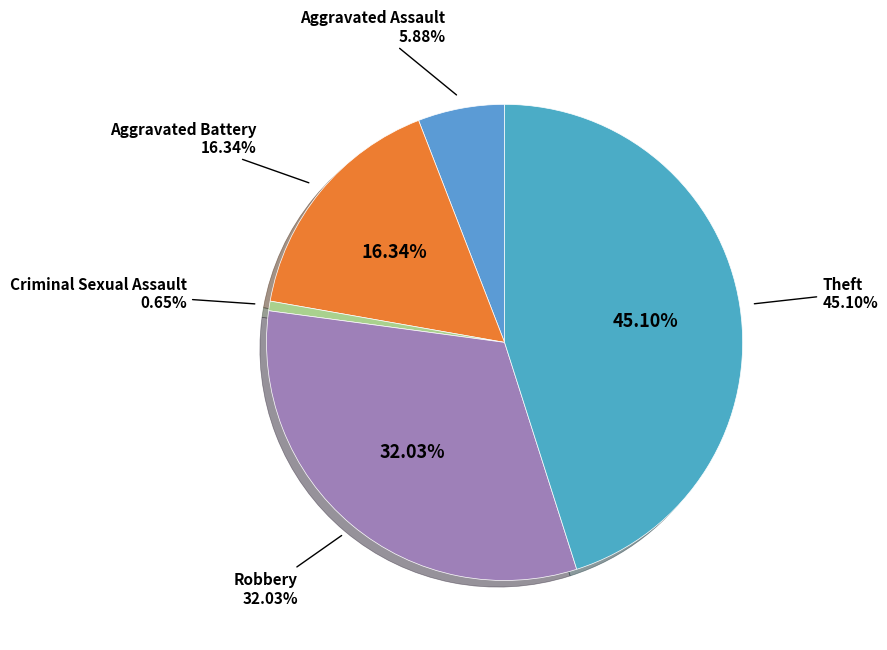

To the nearest percent, what portion does Theft represent?

45%